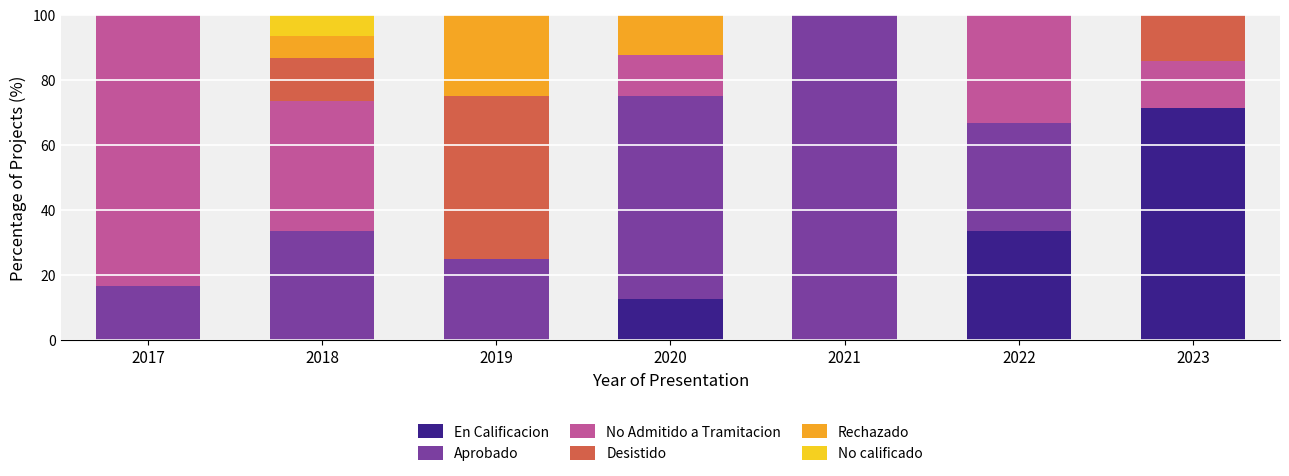

What is the maximum value for En Calificacion?

71.4